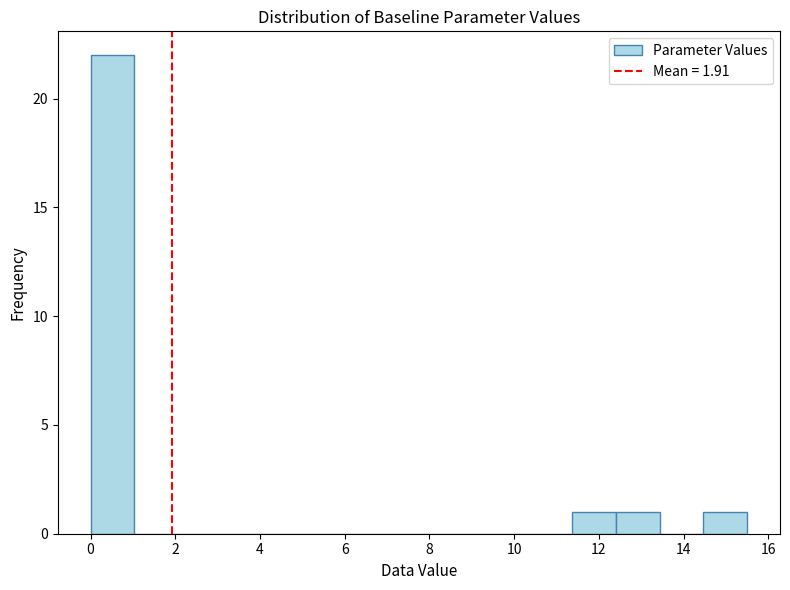

Which range on the x-axis has the tallest bar?

0.0 to 1.0